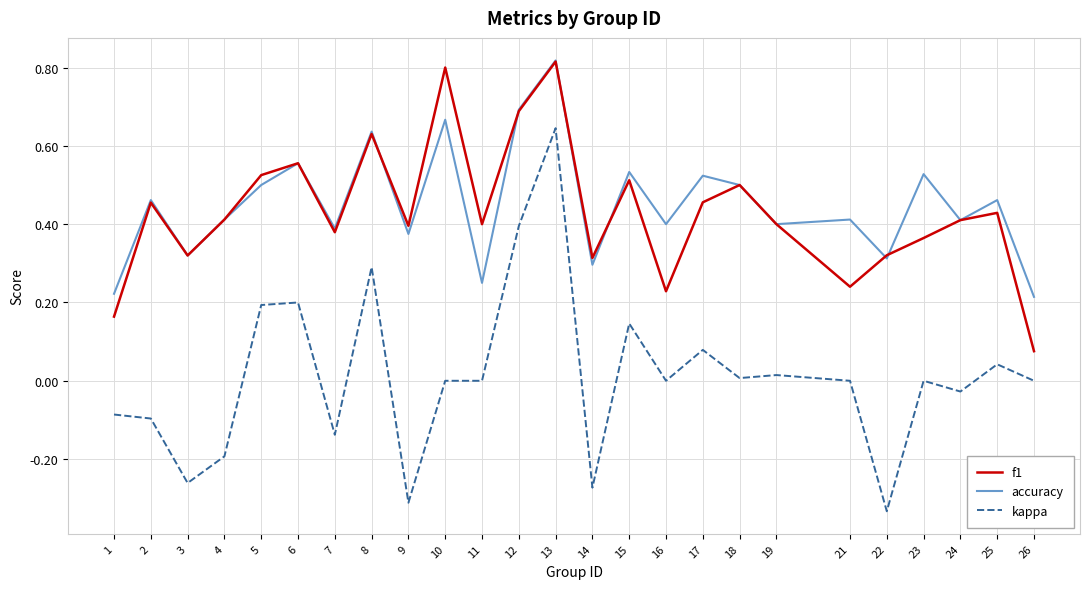

In f1, how many points are lower than both neighbors (excluding endpoints)?

7